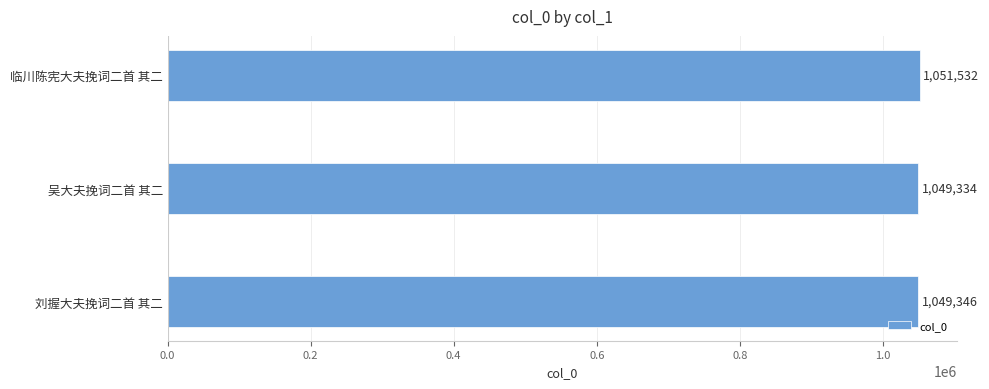

What is the sum of all values?

3150212